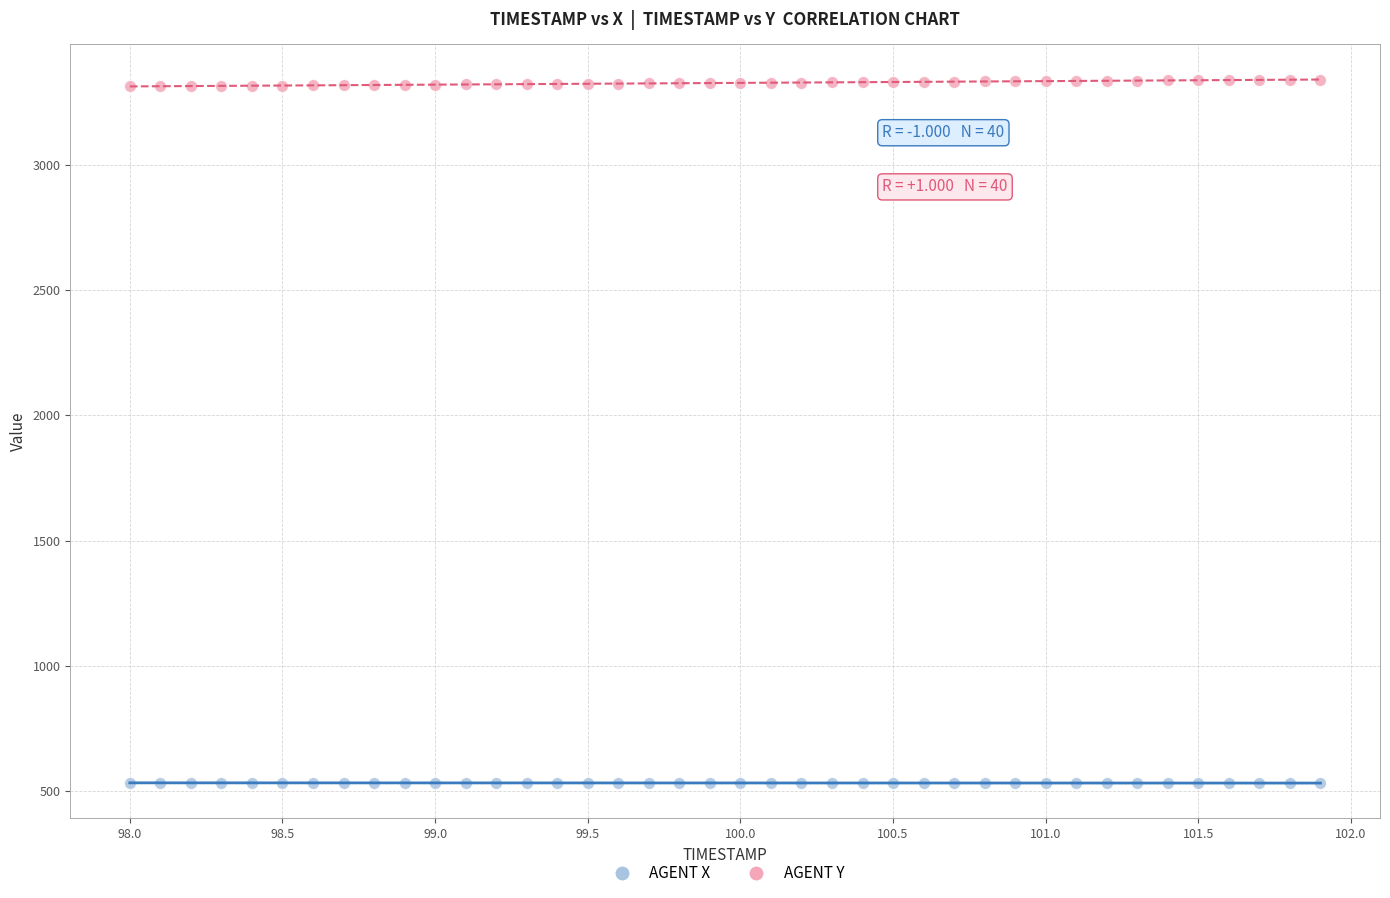

Which series reaches the maximum Y coordinate?

AGENT Y